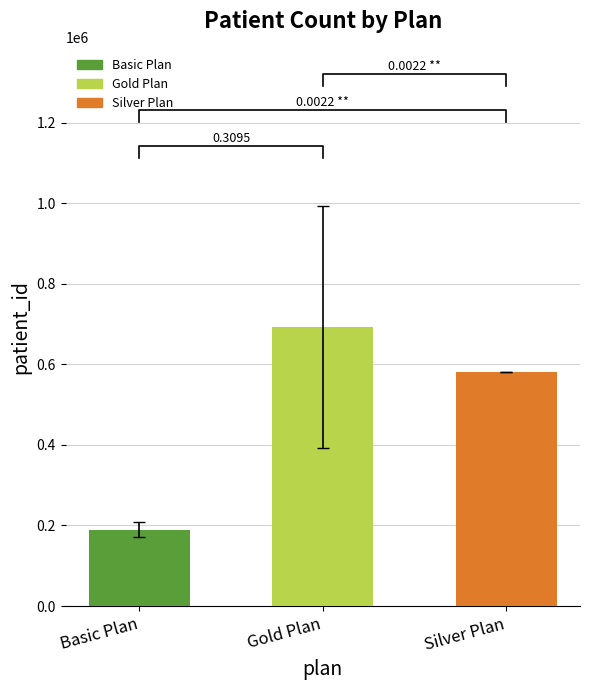

Does the chart contain stacked bars?

No